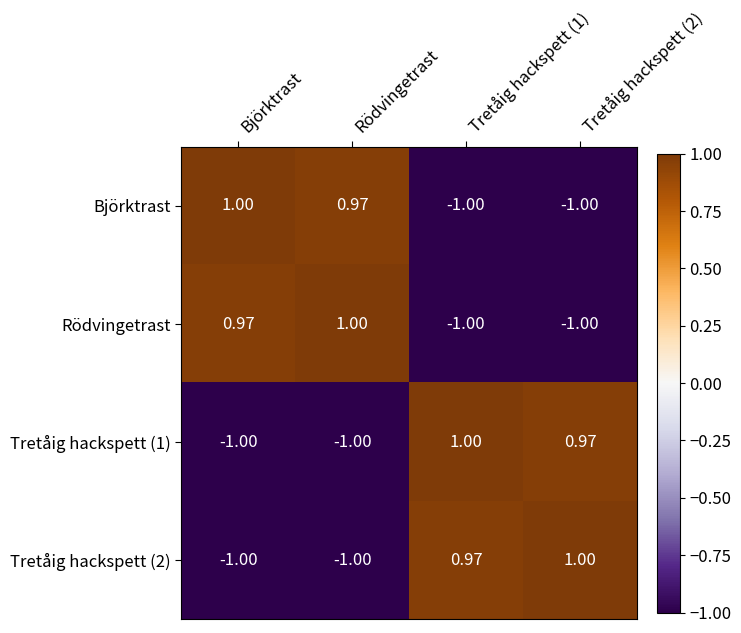

At which label is Rödvingetrast closest to 0?

Björktrast